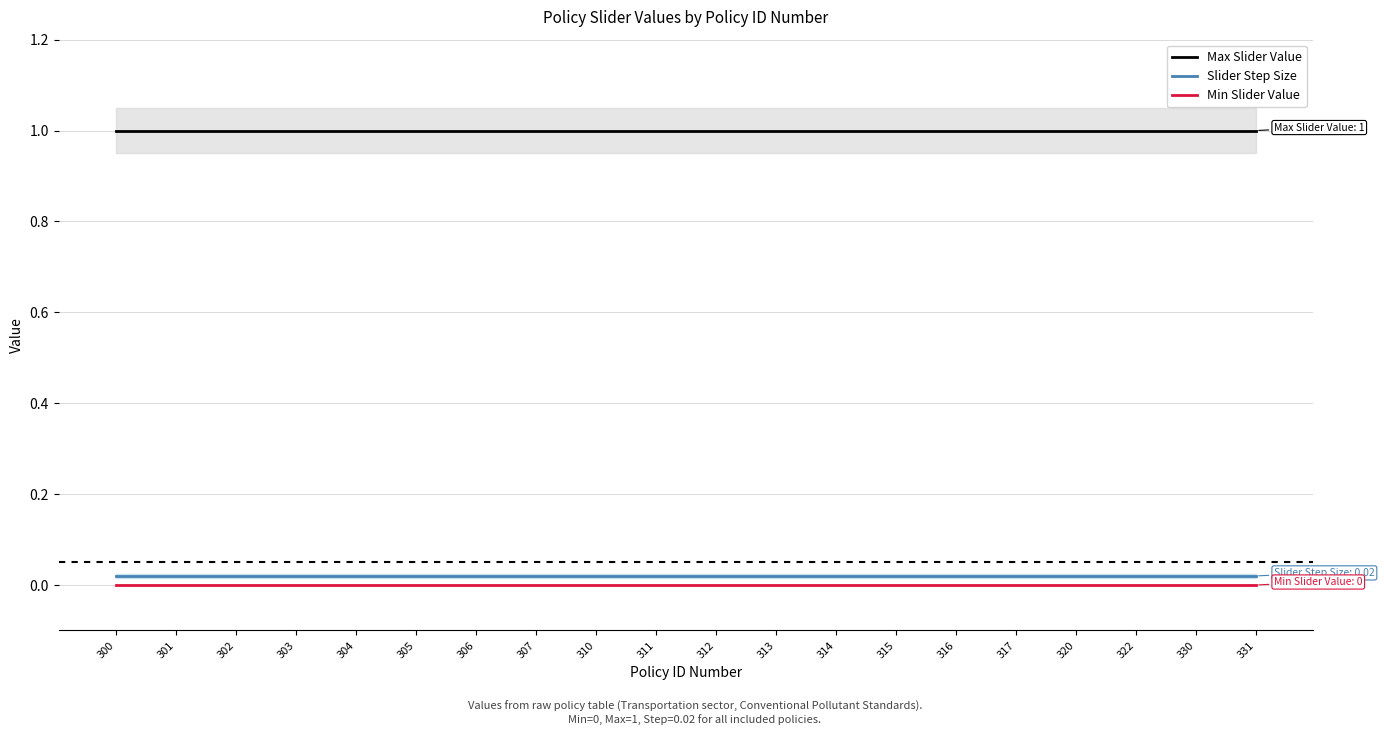

Is it true that Max Slider Value equals 1.7 at 313?

False